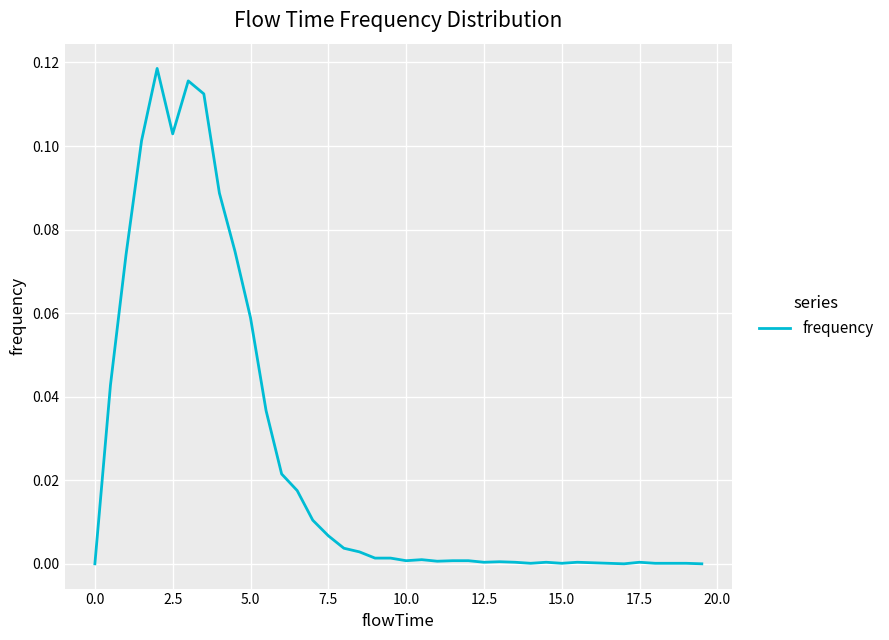

Does the chart display data point markers on the line(s)?

No